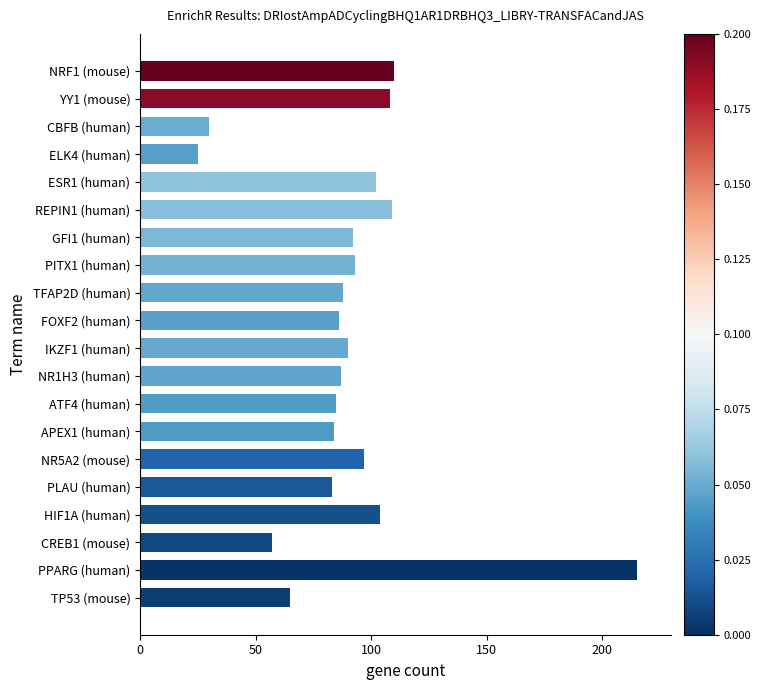

What is the ratio of the value at GFI1 (human) to the value at HIF1A (human)?

0.9